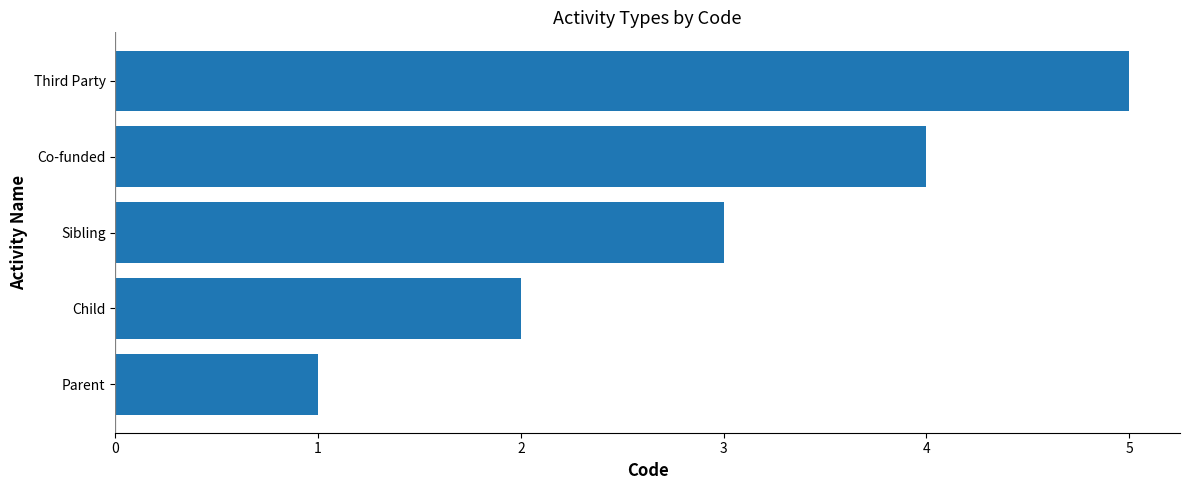

What is the maximum value shown in the chart?

5